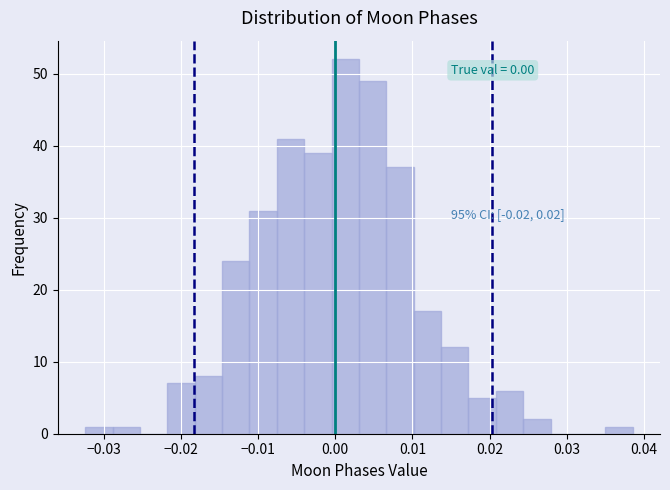

Around what value on the x-axis is the tallest bar? Give the approximate position of its centre, as read against the axis.

0.001